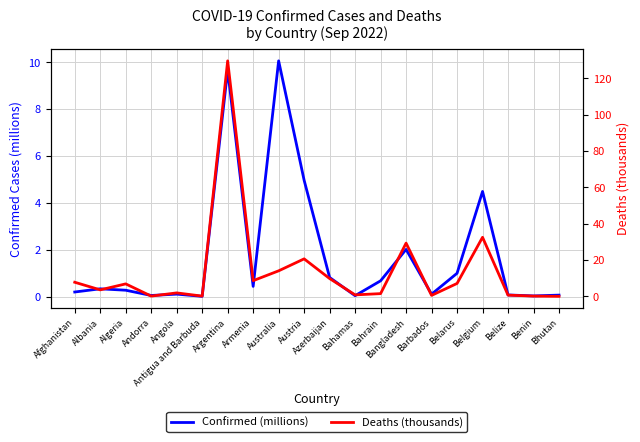

Which series changed the most between Austria and Azerbaijan?

Deaths (thousands)